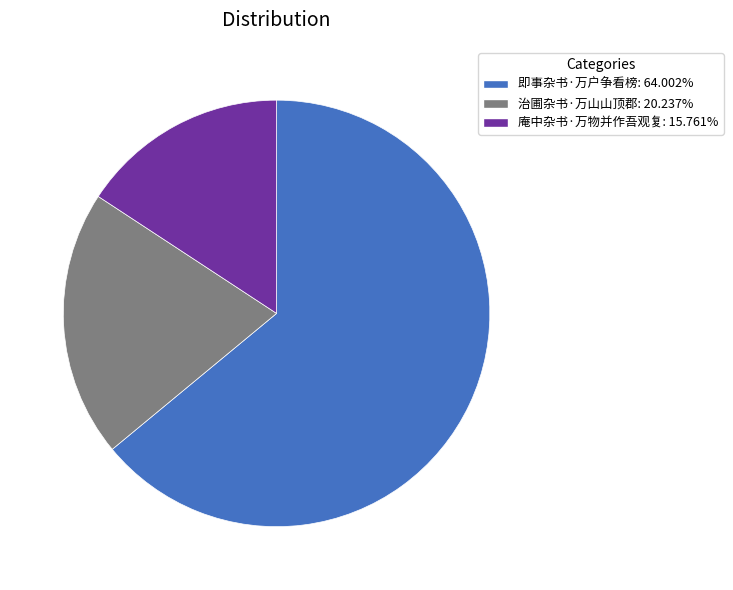

Which slice is the smallest?

庵中杂书·万物并作吾观复